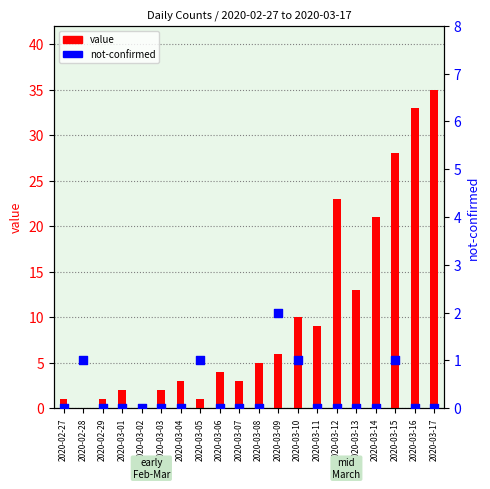

What are all the series names shown in the legend?

value, not-confirmed